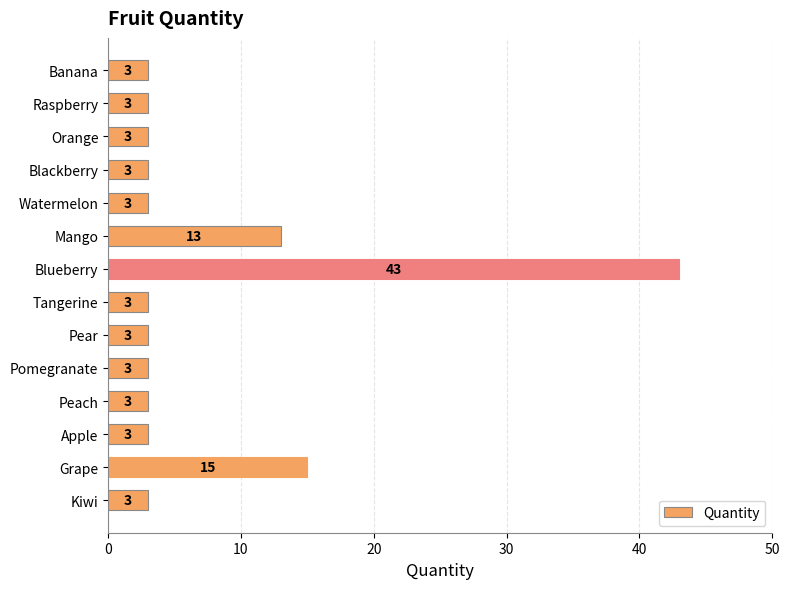

The value at Tangerine is 1. True or false?

False